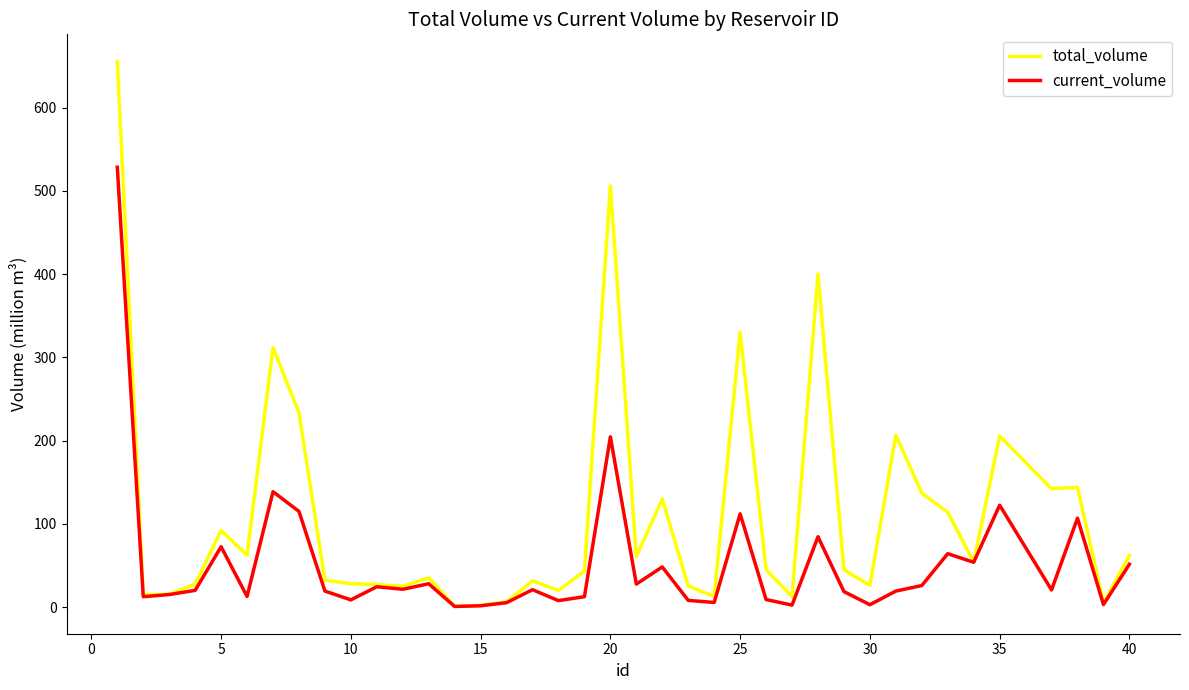

What are all the series names shown in the legend?

total_volume, current_volume